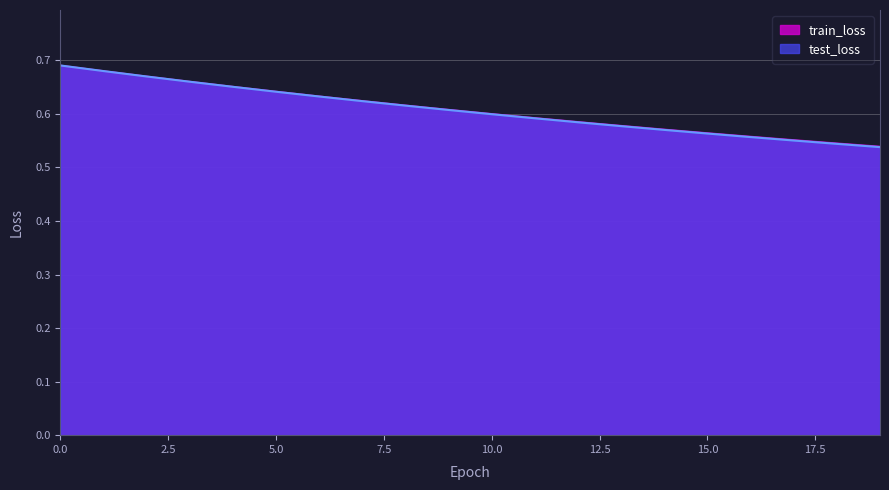

Which series has the largest total across all categories?

train_loss